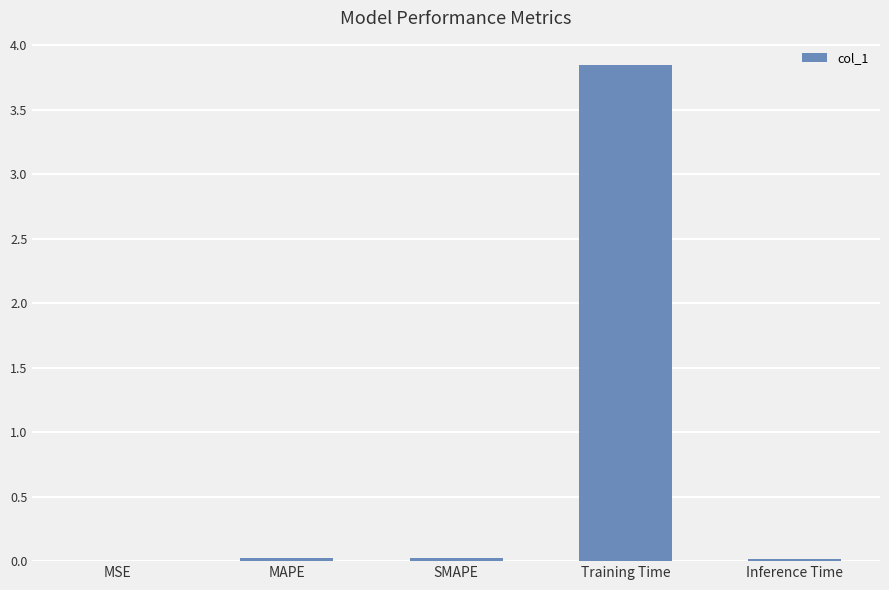

What is the change in value from MSE to Training Time?

+3.8